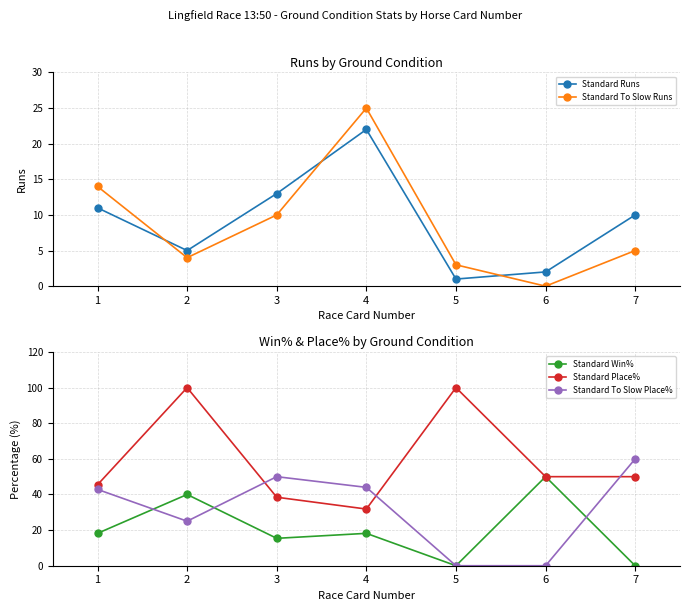

True or false: Standard Place% and Standard Win% cross at least once.

False